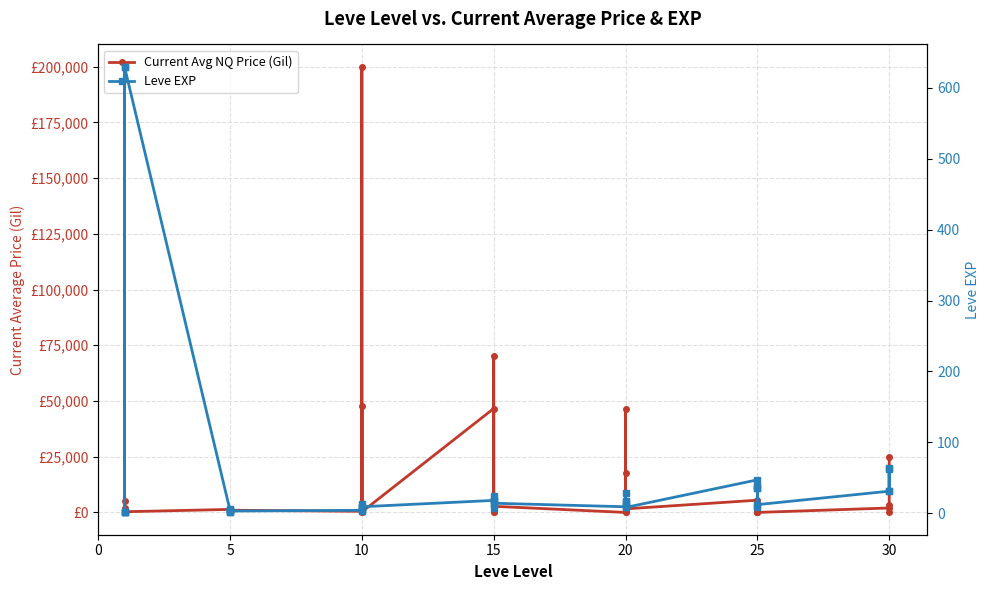

List the series in order of their overall mean, lowest first.

Leve EXP, Current Avg NQ Price (Gil)